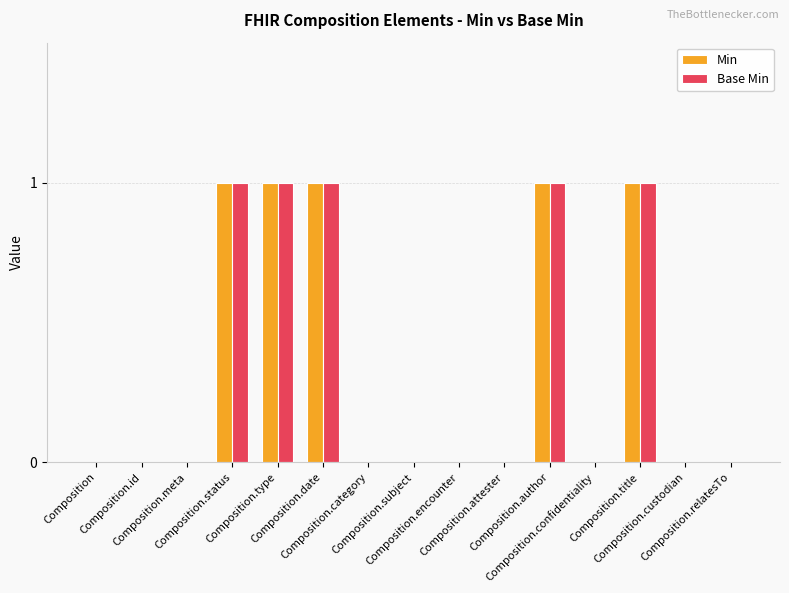

What is the difference between the Min values at Composition.title and Composition.relatesTo?

1